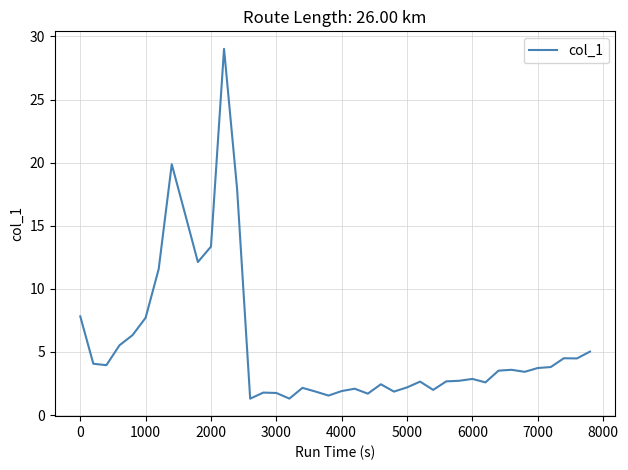

What is the greatest value displayed?

29.0